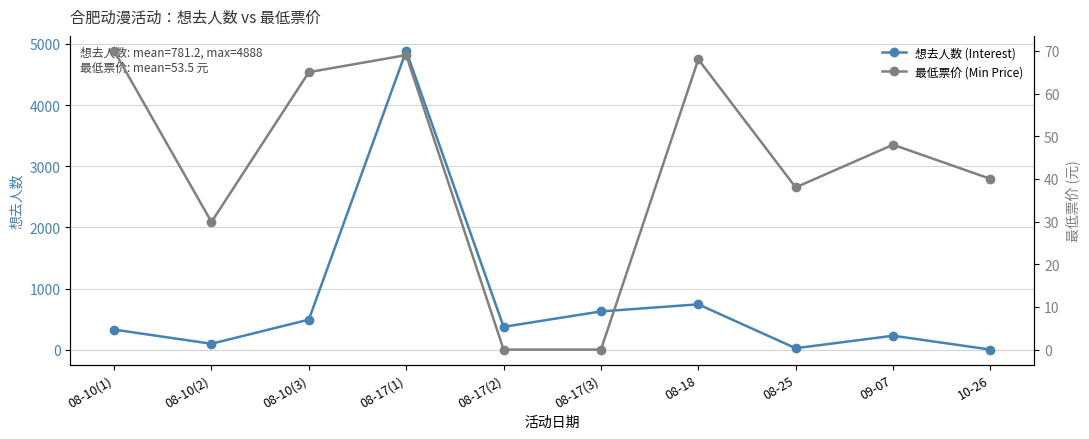

Between 08-10(1) and 08-10(3), which series saw the biggest shift?

想去人数 (Interest)